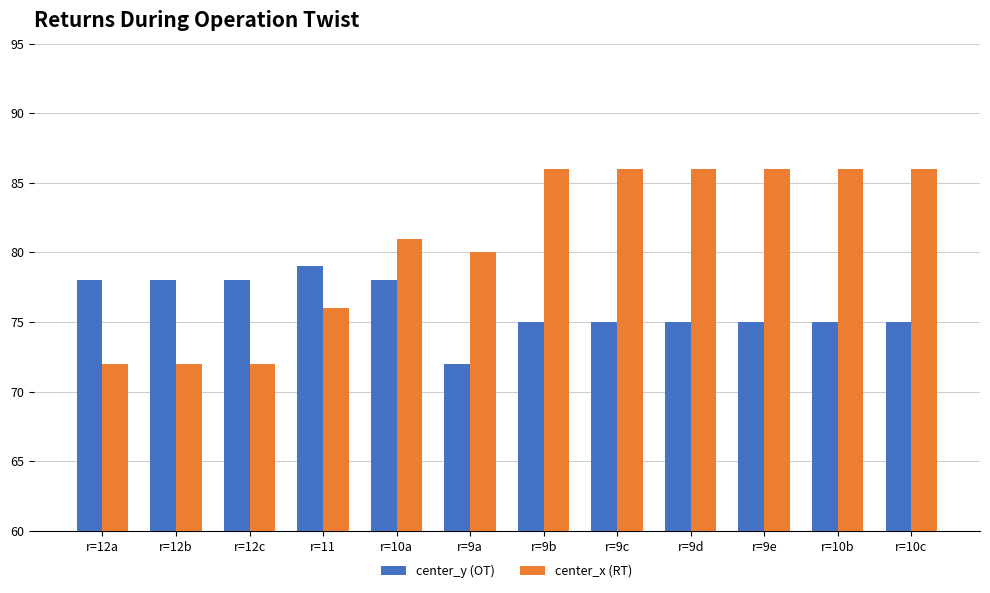

The center_y (OT) series shows 138 at r=12b. True or false?

False